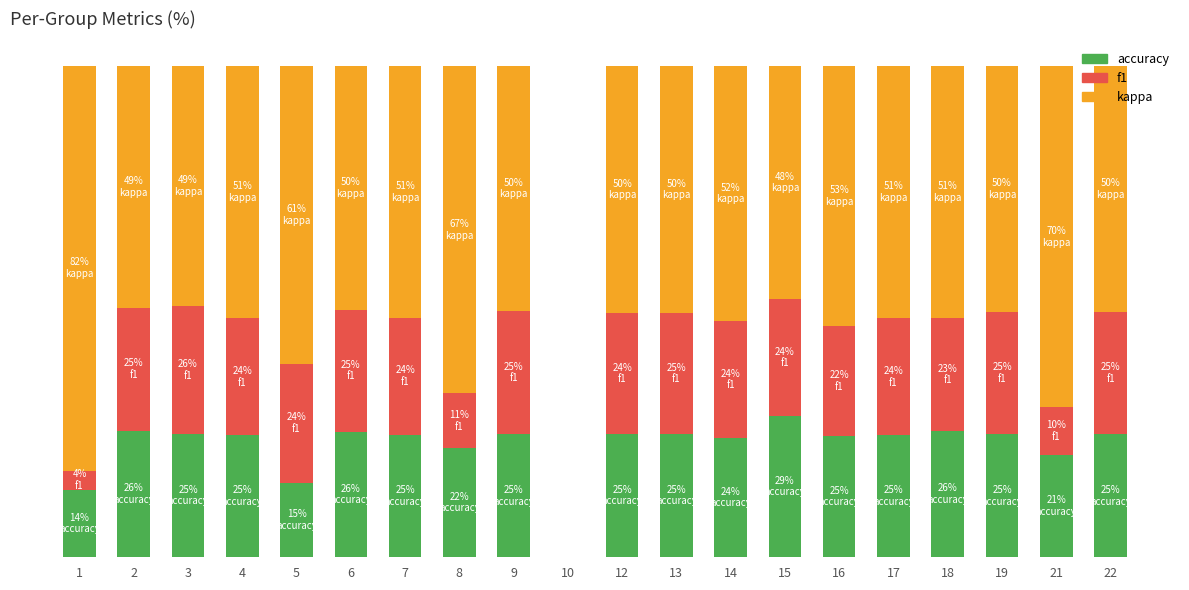

What are all the series names shown in the legend?

accuracy, f1, kappa